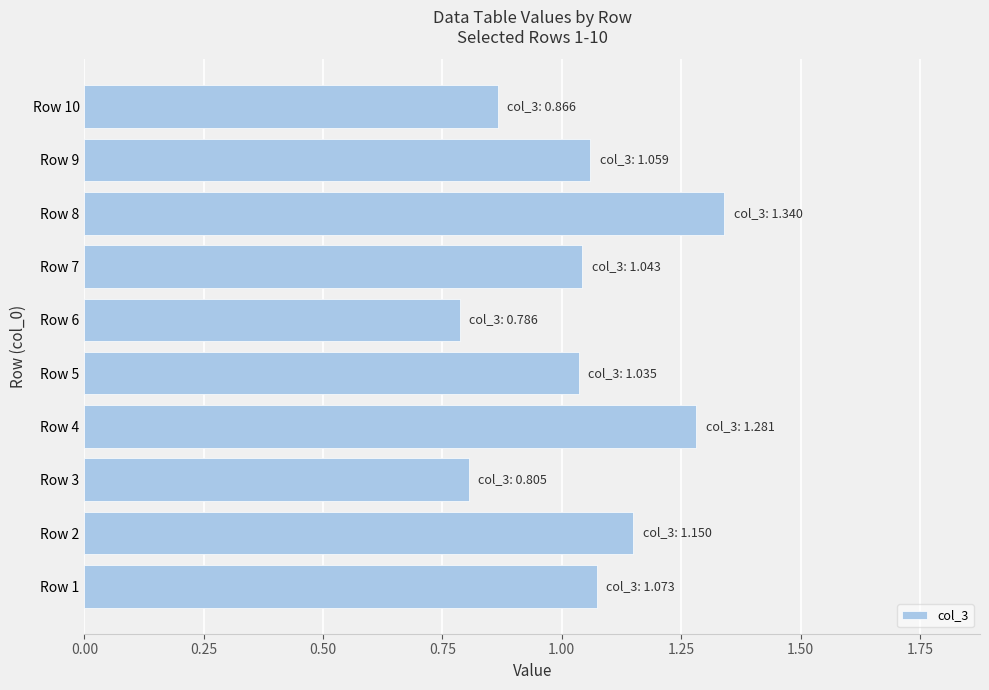

What is the difference between the maximum and minimum values?

0.6